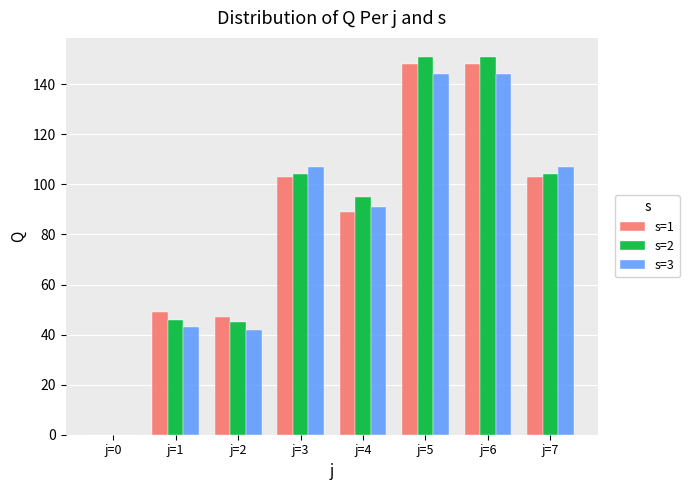

Are the bars grouped side by side (vs. stacked)?

Yes